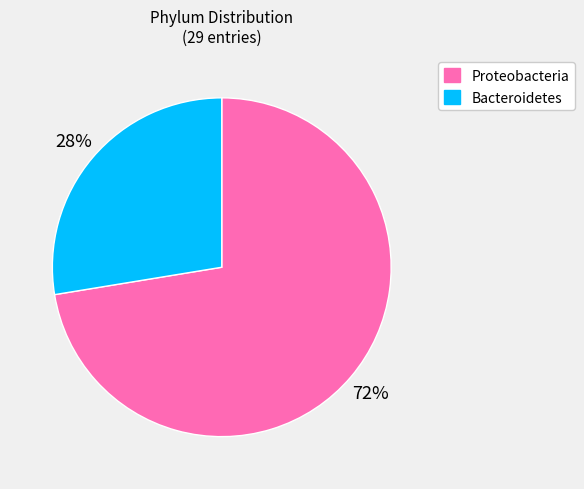

Is Proteobacteria the majority of the pie?

Yes